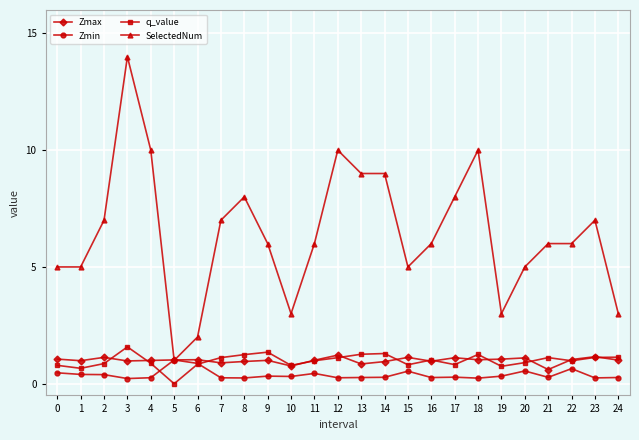

Which series changed the most between 10 and 24?

q_value